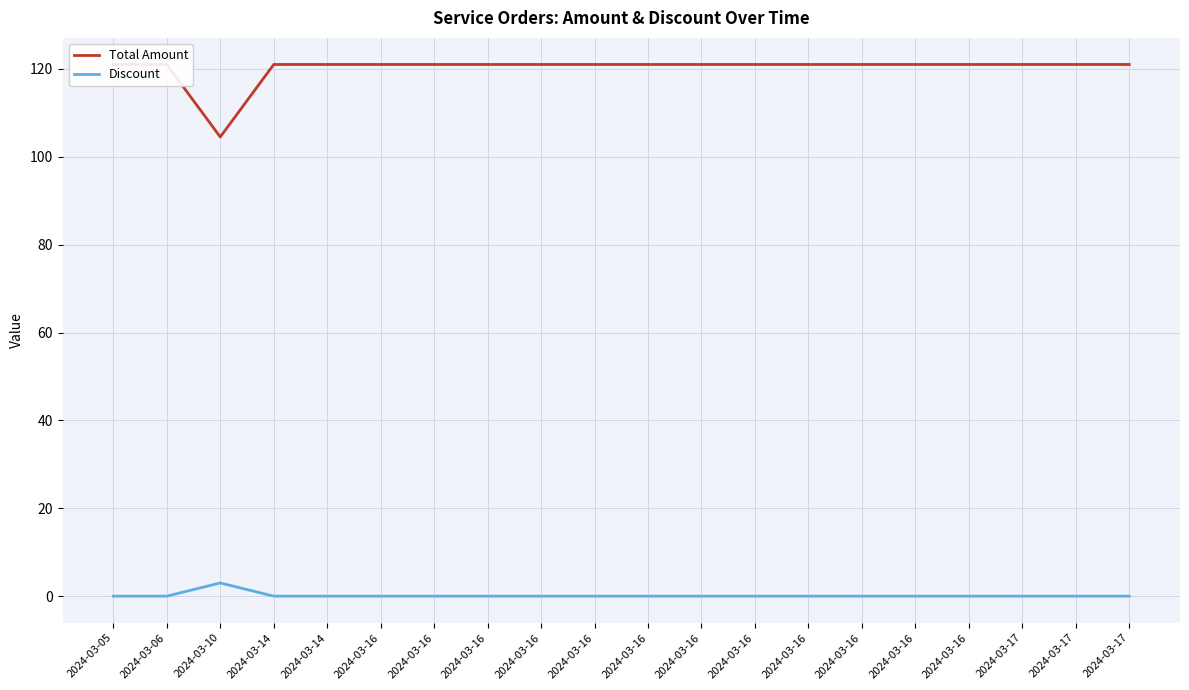

How many lines are shown in the chart?

2